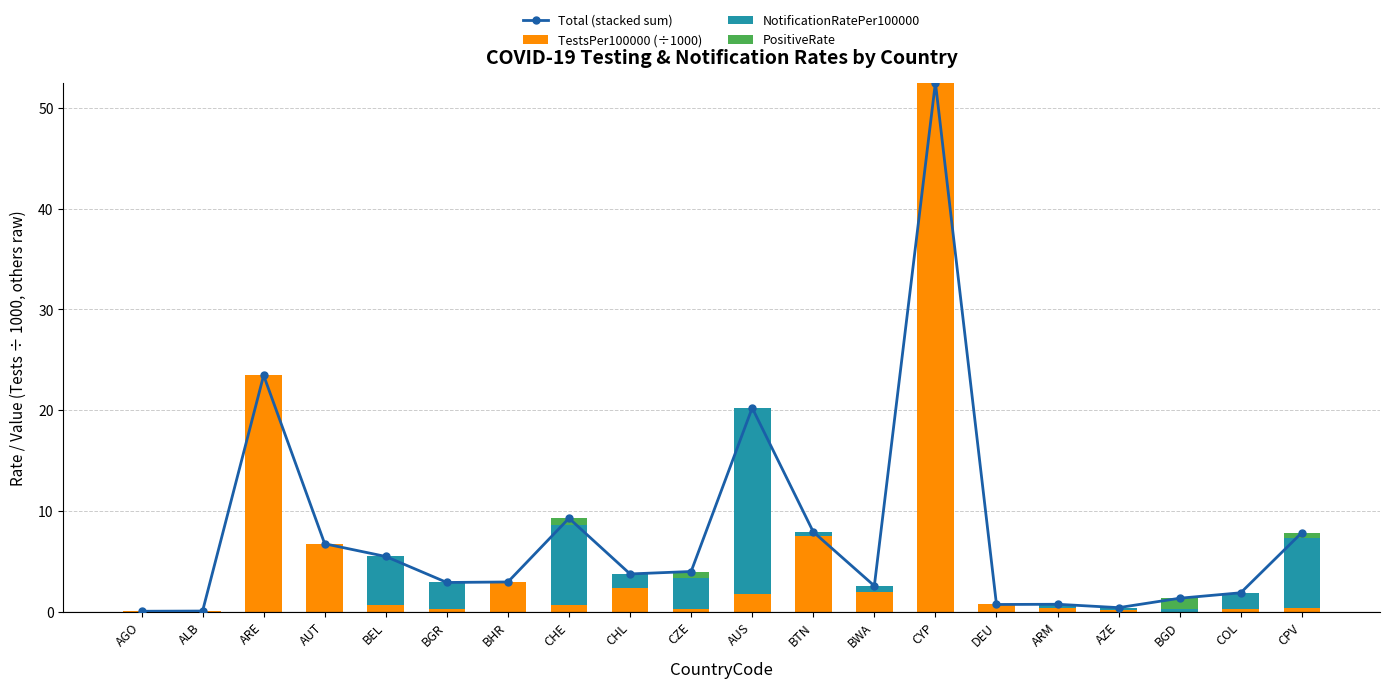

Which series has the largest range (max minus min)?

TestsPer100000 (÷1000)